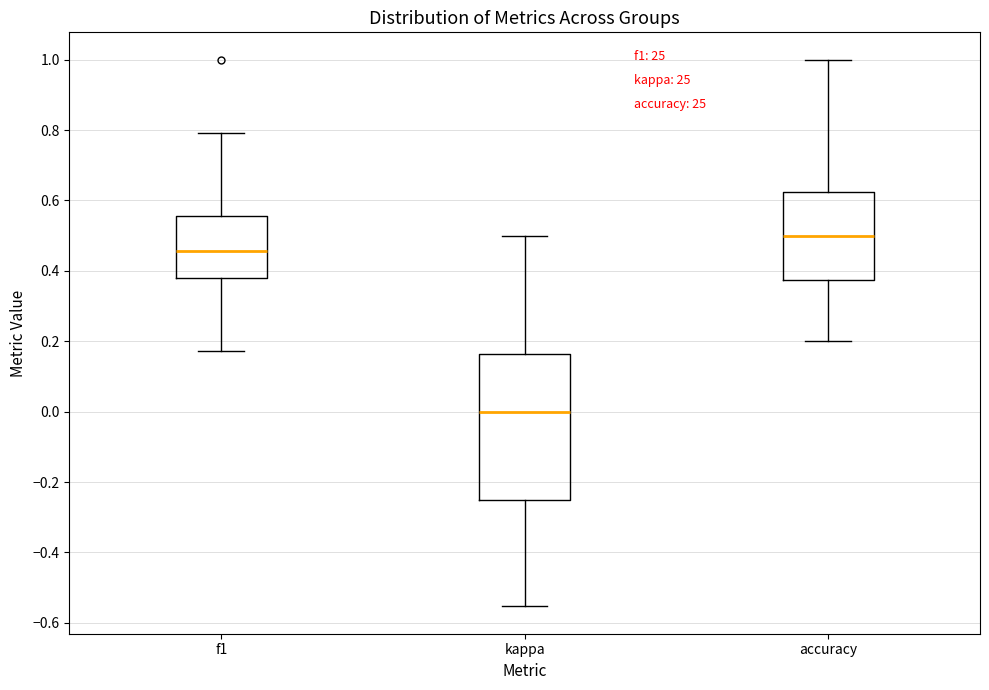

Reading left to right, read every box against the y-axis: the position of its median line, the range the box covers, and the ends of its whiskers. The values are not printed on the chart, so give them approximately, as read against the axis.

f1: median 0.46, box 0.38 to 0.56, whiskers 0.18 to 0.80
kappa: median 0.00, box -0.24 to 0.16, whiskers -0.56 to 0.50
accuracy: median 0.50, box 0.38 to 0.62, whiskers 0.20 to 1.00